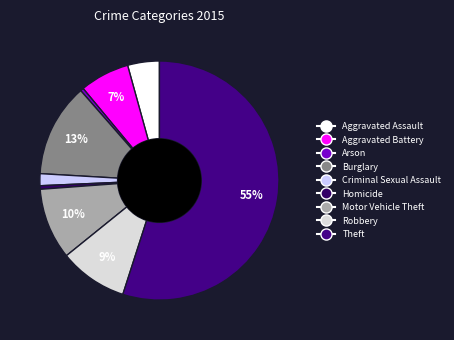

Rank the categories by value from lowest to highest.

Arson, Homicide, Criminal Sexual Assault, Aggravated Assault, Aggravated Battery, Robbery, Motor Vehicle Theft, Burglary, Theft